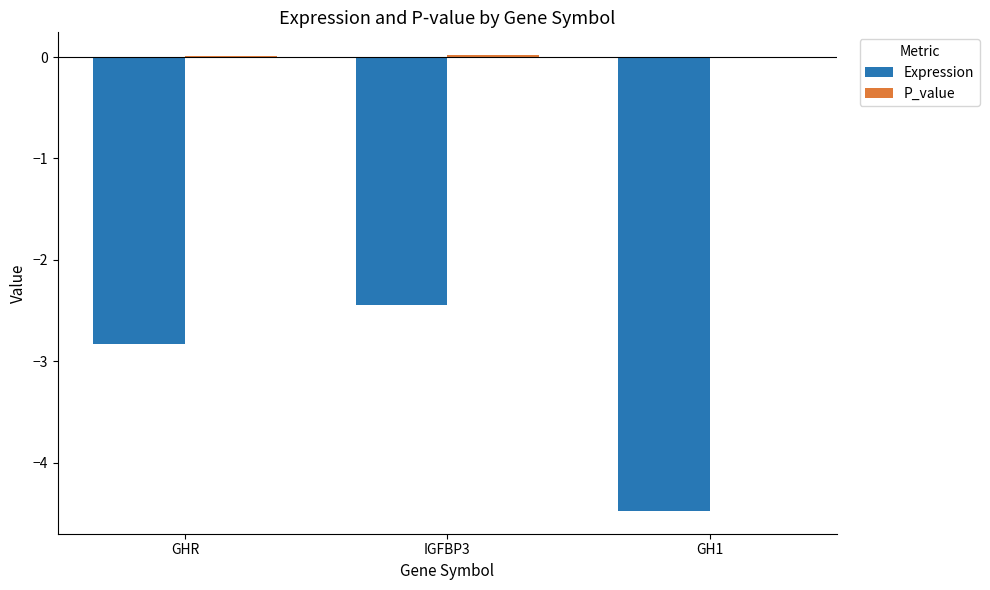

True or false: Expression has a value of -4.5 at GH1.

True